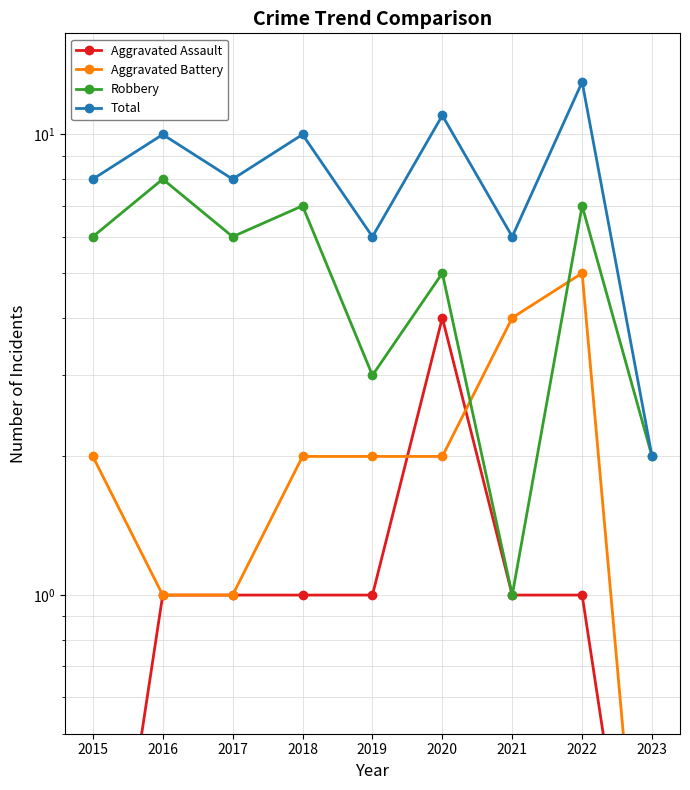

How many lines are shown in the chart?

4